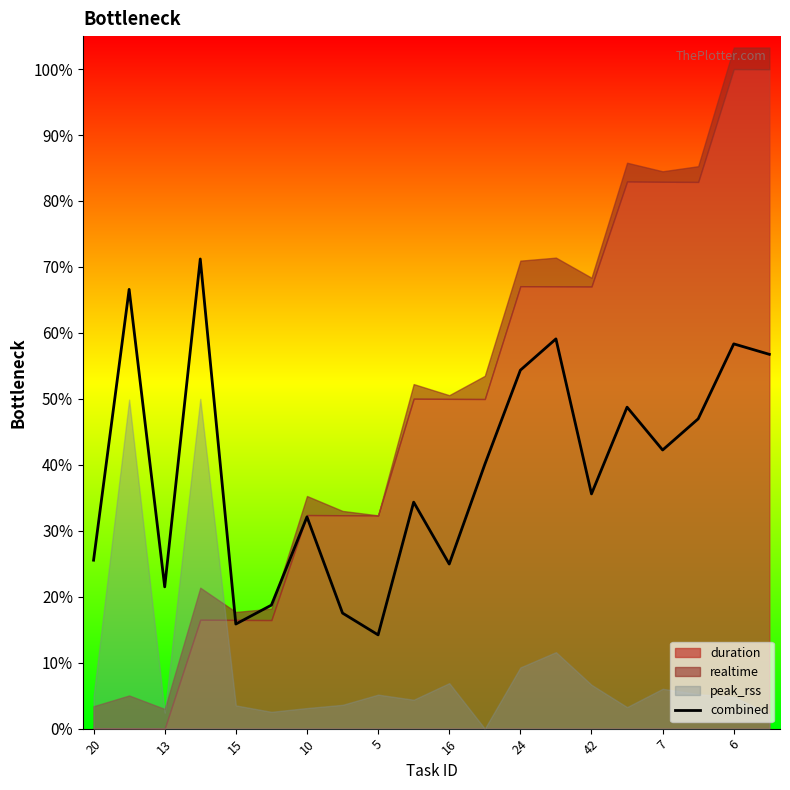

How many lines are shown in the chart?

1